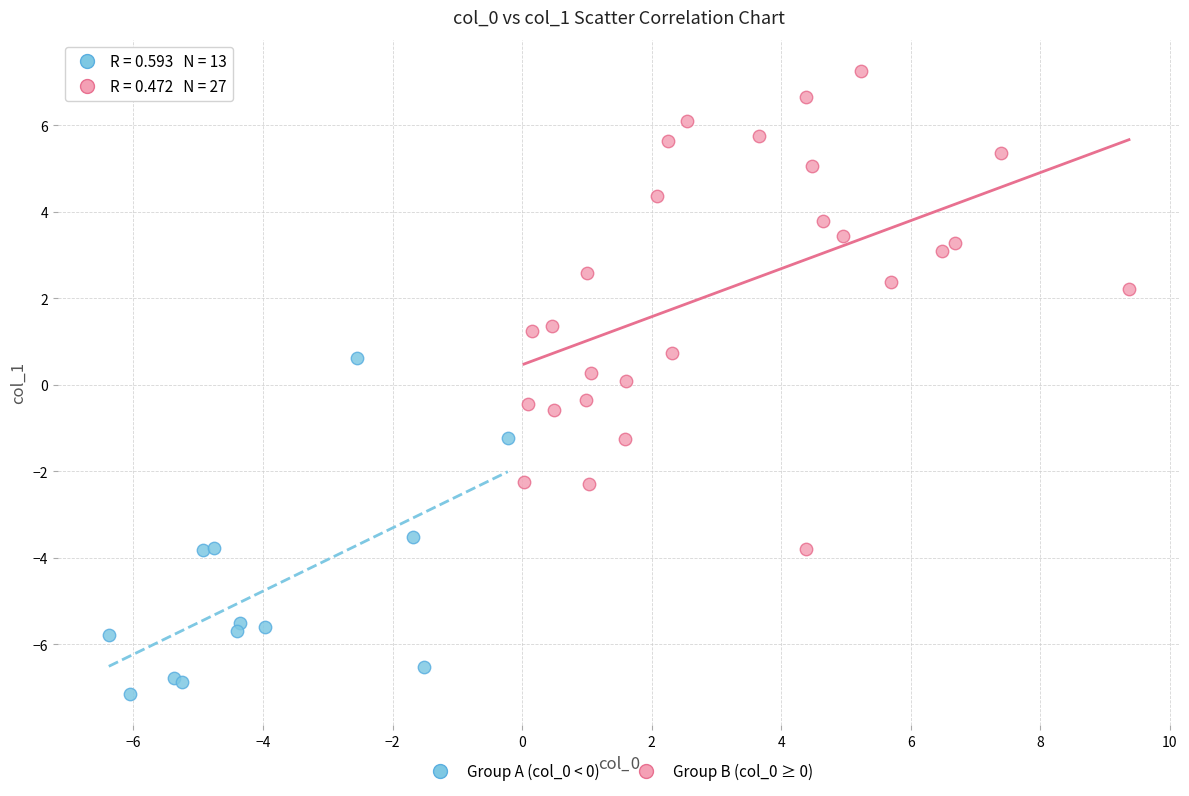

Which series contains the lowest Y value?

Group A (col_0 < 0)